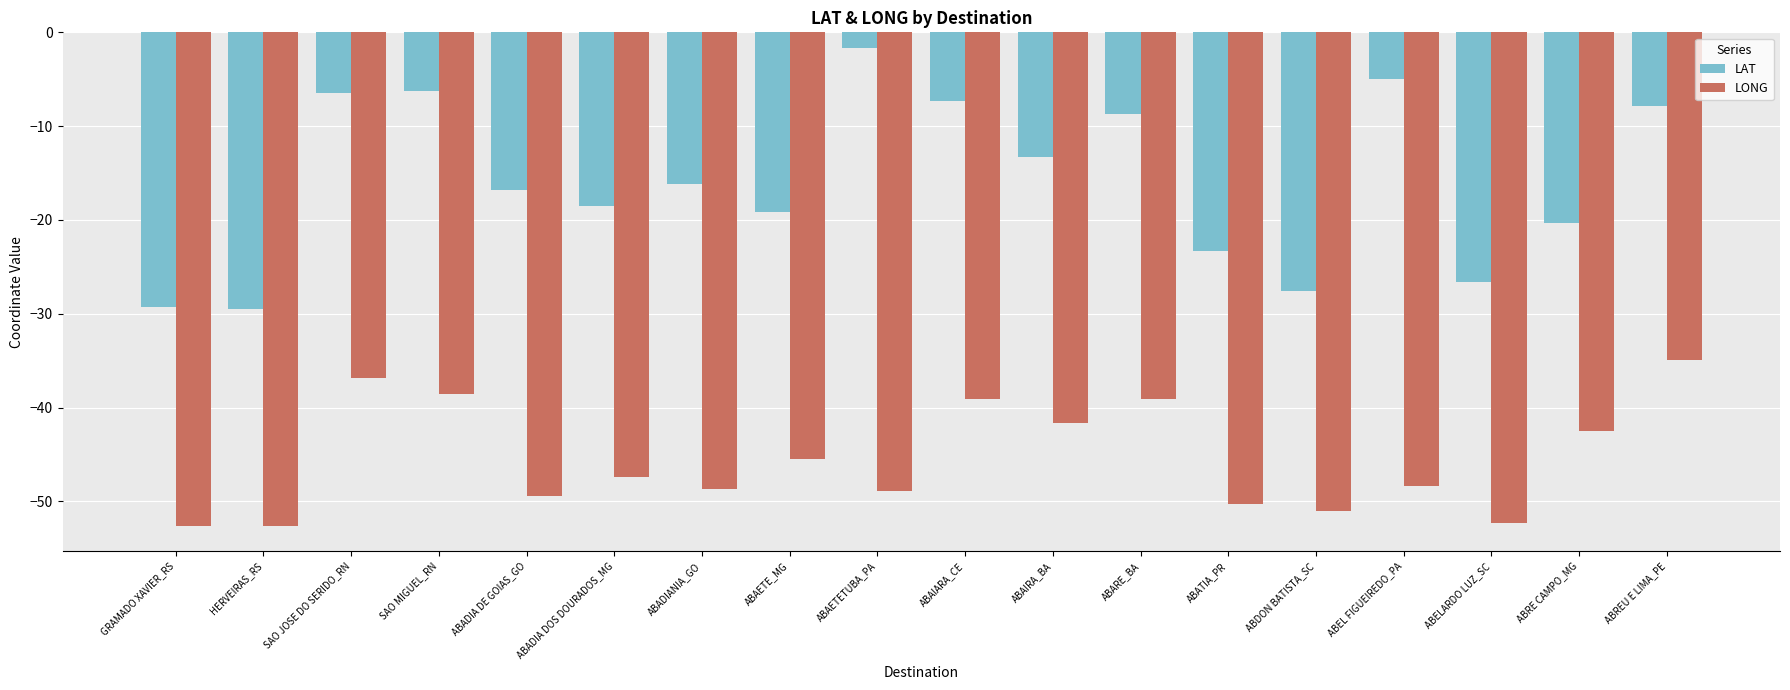

Which series changed the most between GRAMADO XAVIER_RS and ABADIA DOS DOURADOS_MG?

LAT